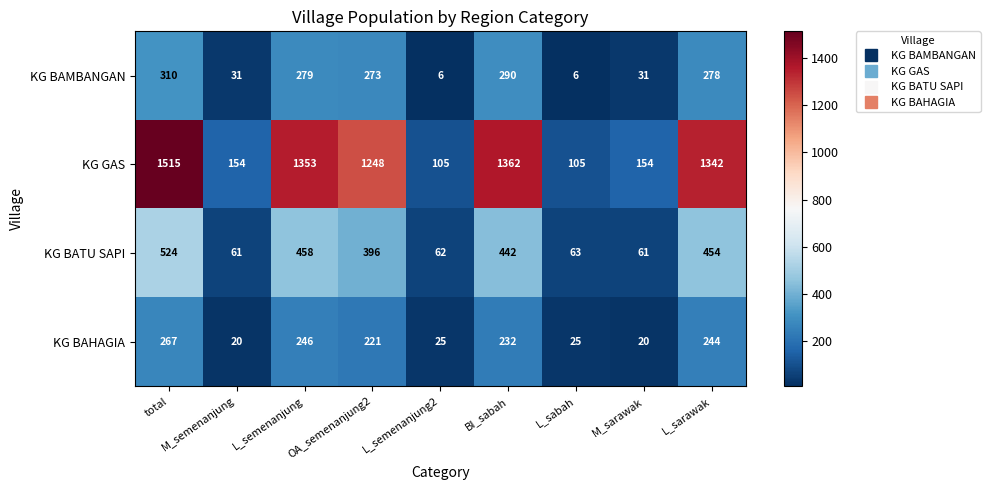

At which label does KG GAS first exceed 1248?

total